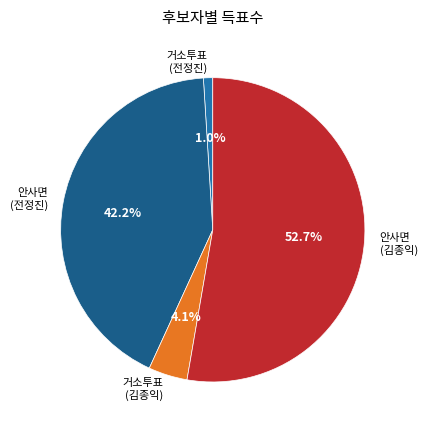

Which has a higher value, 거소투표 (전정진) or 안사면 (김종익)?

안사면 (김종익)